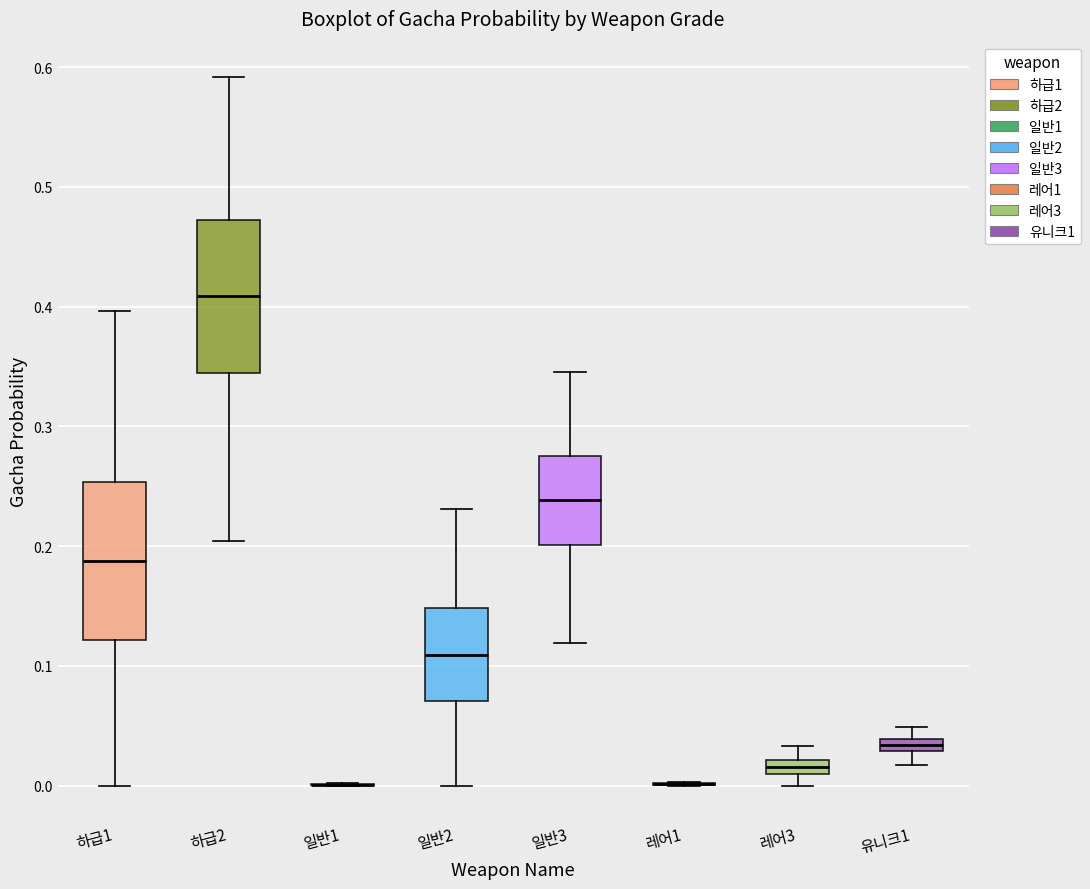

Where is the lower edge of the box for 하급1 on the y-axis? The values are not printed on the chart, so give them approximately, as read against the axis.

0.12